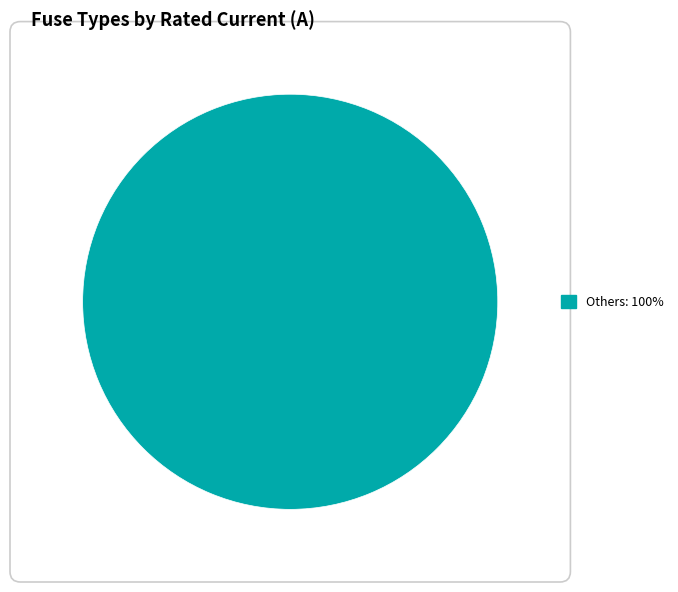

Is there any slice that represents more than half of the pie?

Yes